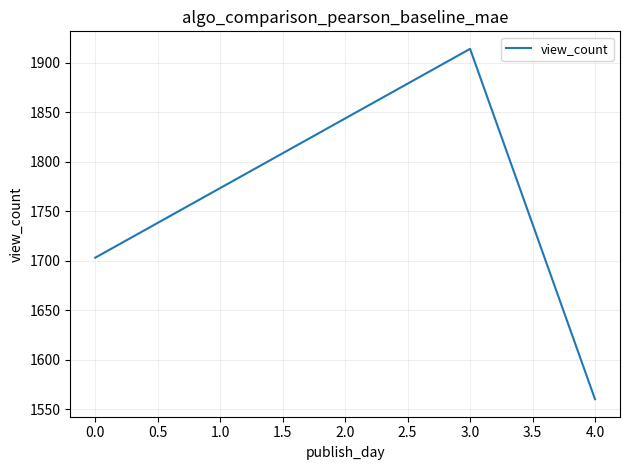

What is the difference between the maximum and minimum values?

354